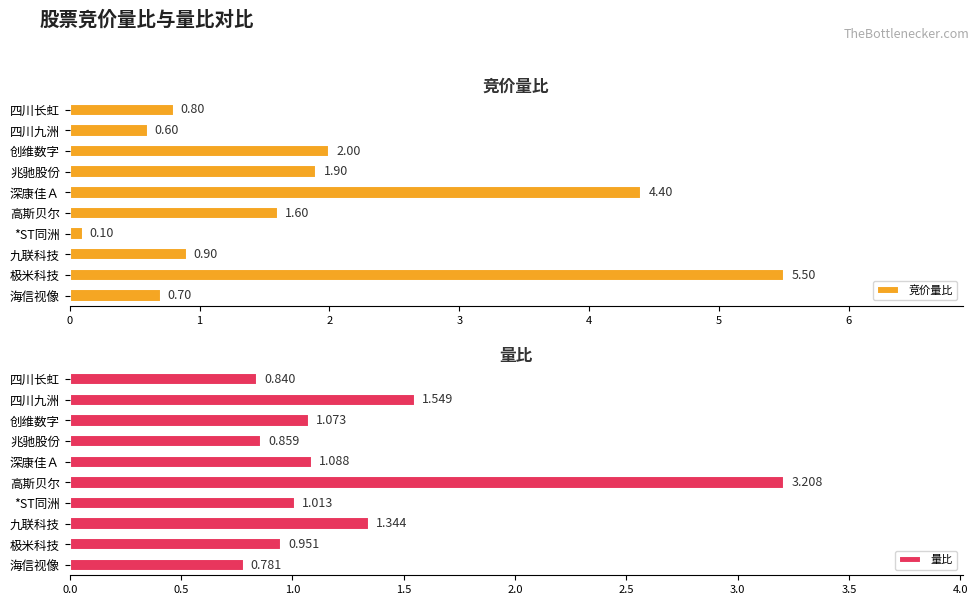

What is the difference between the maximum and minimum values in the 竞价量比 series?

5.4